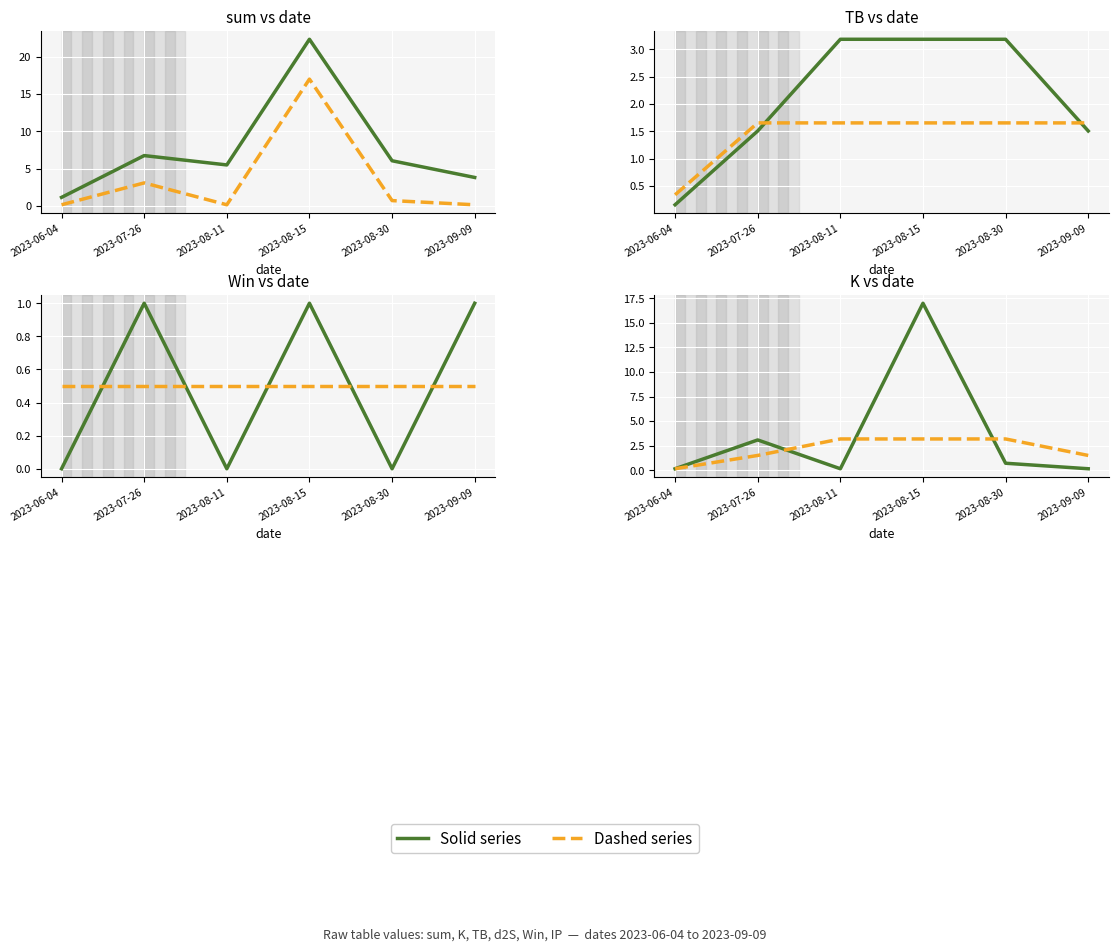

How many intersections are there between Win and K?

1